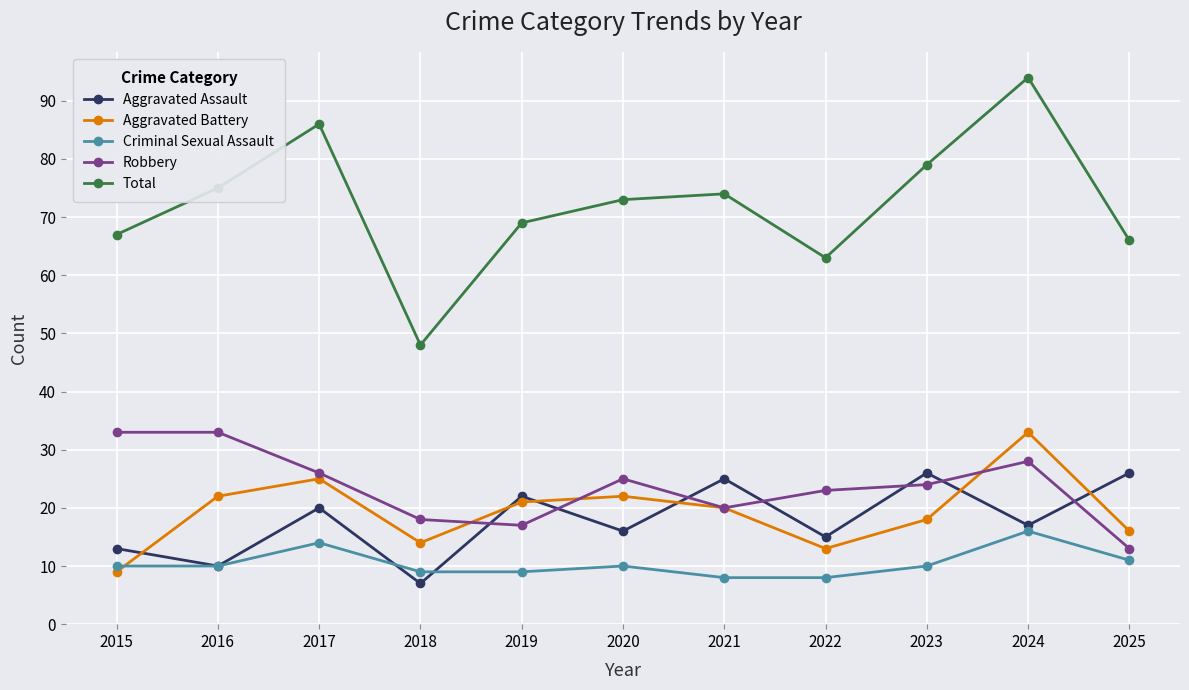

What is the approximate value of Criminal Sexual Assault at 2018?

9